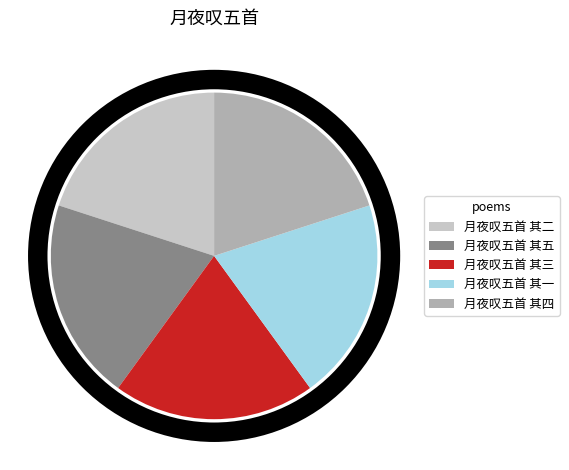

Do 月夜叹五首 其一 and 月夜叹五首 其三 together represent more than half of the pie?

No